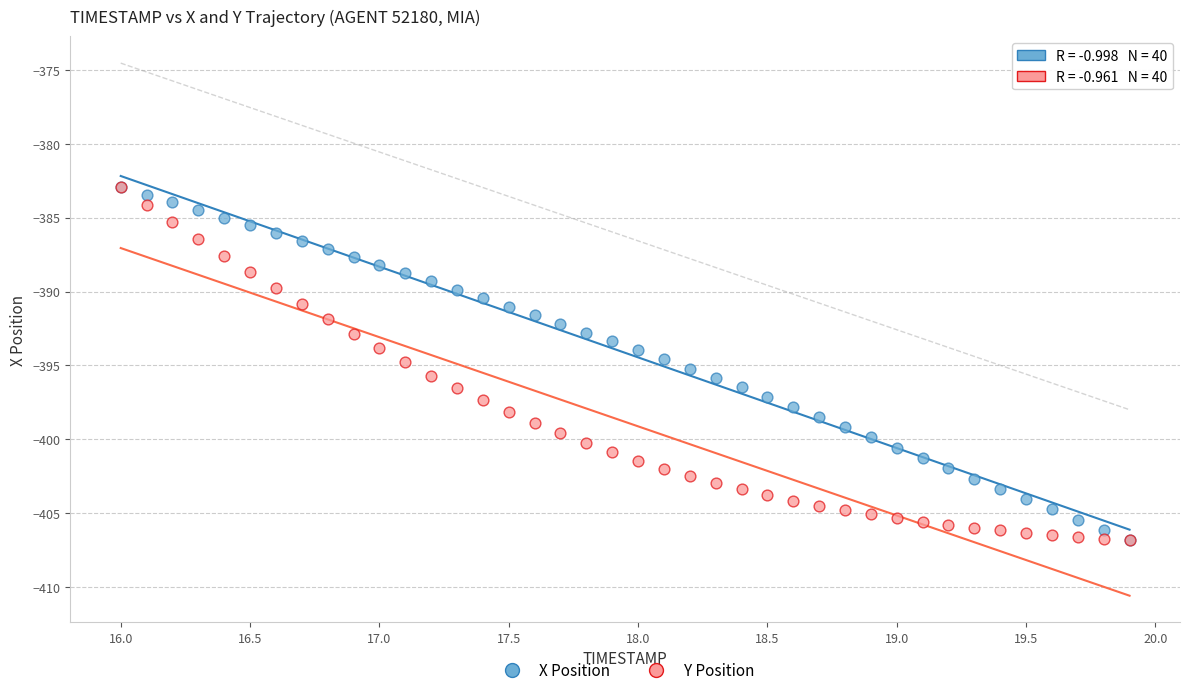

What are all the series names shown in the legend?

X Position, Y Position